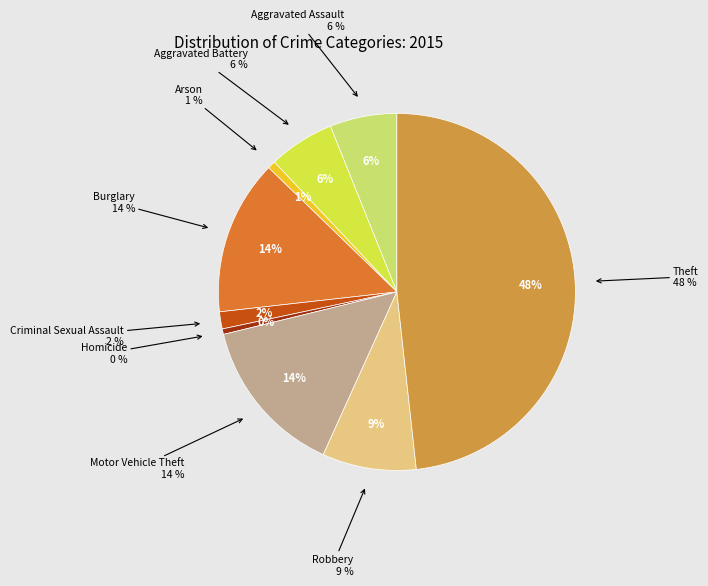

How many slices are in this pie chart?

9